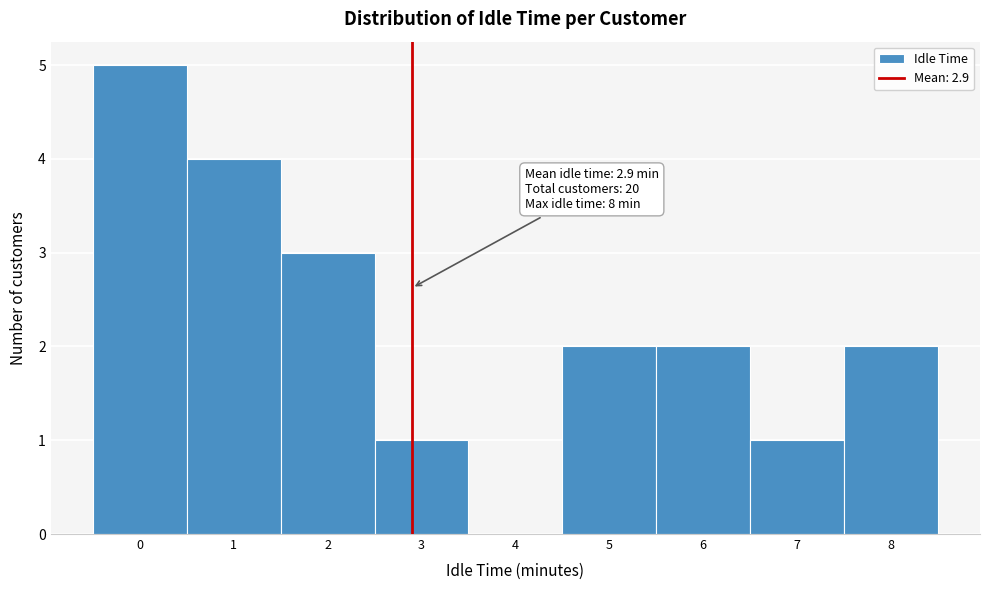

Over which range of the x-axis is the bar tallest?

-0.5 to 0.5